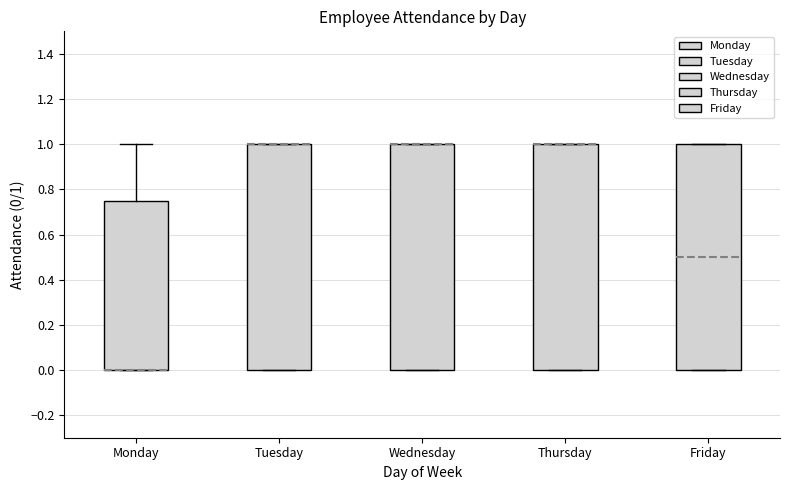

Reading left to right, transcribe this box plot: for each box, give where its median line is, the range the box spans, and where its two whiskers end, as read against the y-axis. The values are not printed on the chart, so give them approximately, as read against the axis.

Monday: median 0.00 (drawn on the box's lower edge), box 0.00 to 0.76, whiskers 0.00 to 1.00
Tuesday: median 1.00 (drawn on the box's upper edge), box 0.00 to 1.00, whiskers 0.00 to 1.00
Wednesday: median 1.00 (drawn on the box's upper edge), box 0.00 to 1.00, whiskers 0.00 to 1.00
Thursday: median 1.00 (drawn on the box's upper edge), box 0.00 to 1.00, whiskers 0.00 to 1.00
Friday: median 0.50, box 0.00 to 1.00, whiskers 0.00 to 1.00